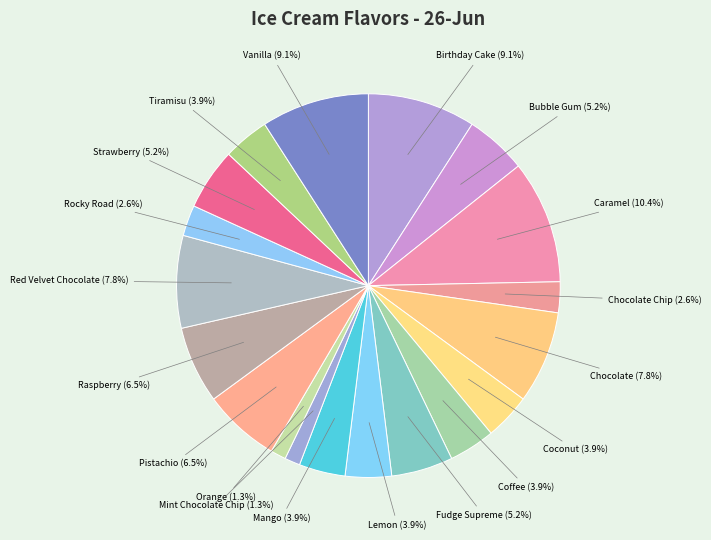

Rank the categories by value from lowest to highest.

Mint Chocolate Chip, Orange, Chocolate Chip, Rocky Road, Coconut, Coffee, Lemon, Mango, Tiramisu, Bubble Gum, Fudge Supreme, Strawberry, Pistachio, Raspberry, Chocolate, Red Velvet Chocolate, Birthday Cake, Vanilla, Caramel